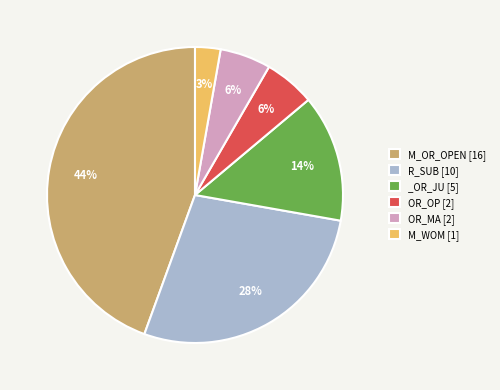

To the nearest percent, what percentage of the pie is R_SUB?

28%